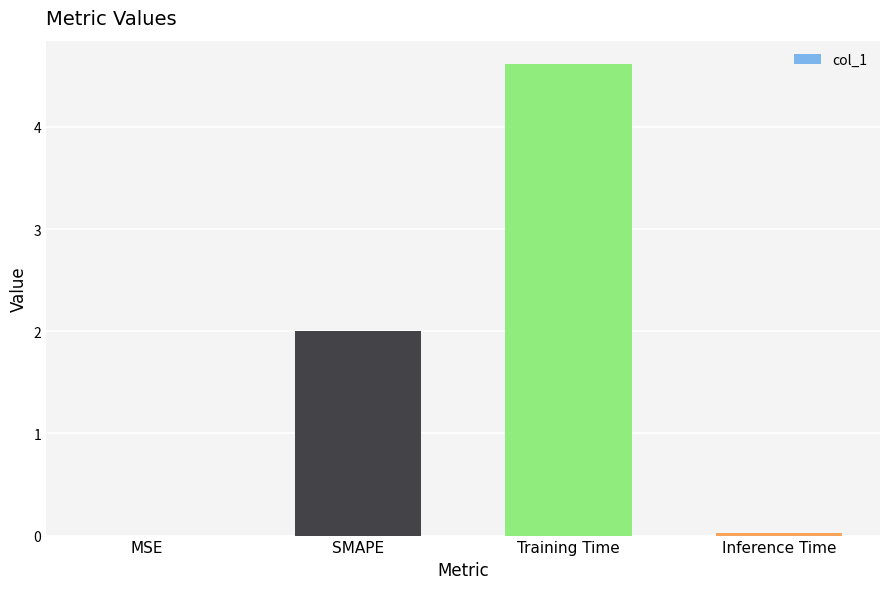

How many categories are shown in the chart?

4